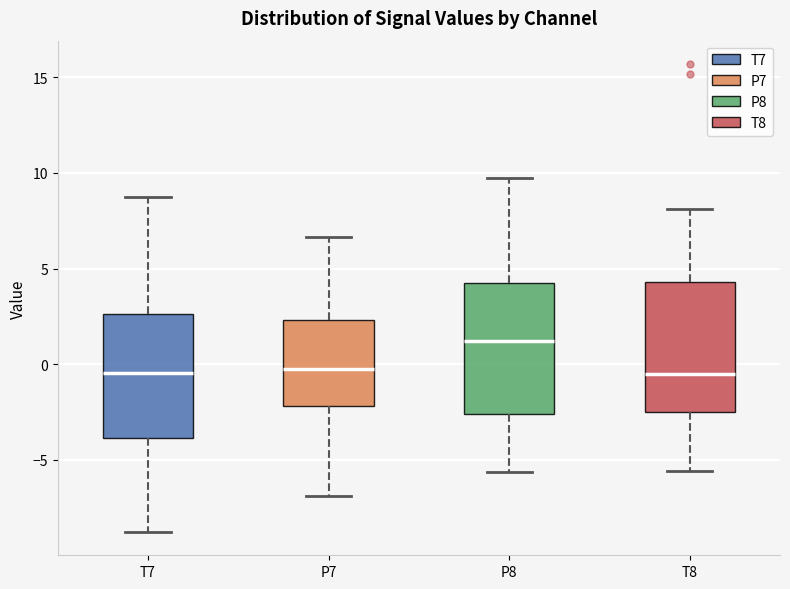

Reading left to right, read every box against the y-axis: the position of its median line, the range the box covers, and the ends of its whiskers. The values are not printed on the chart, so give them approximately, as read against the axis.

T7: median -0.5, box -4.0 to 2.5, whiskers -9.0 to 9.0
P7: median -0.5, box -2.0 to 2.5, whiskers -7.0 to 6.5
P8: median 1.0, box -2.5 to 4.5, whiskers -5.5 to 9.5
T8: median -0.5, box -2.5 to 4.5, whiskers -5.5 to 8.0